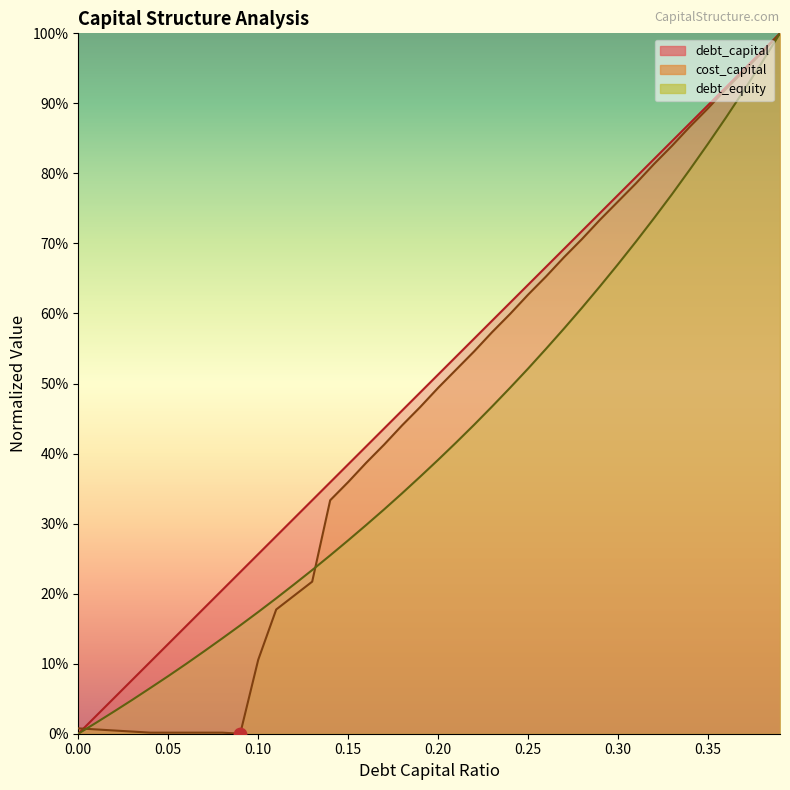

Which series has the largest Y range (max minus min)?

debt_capital